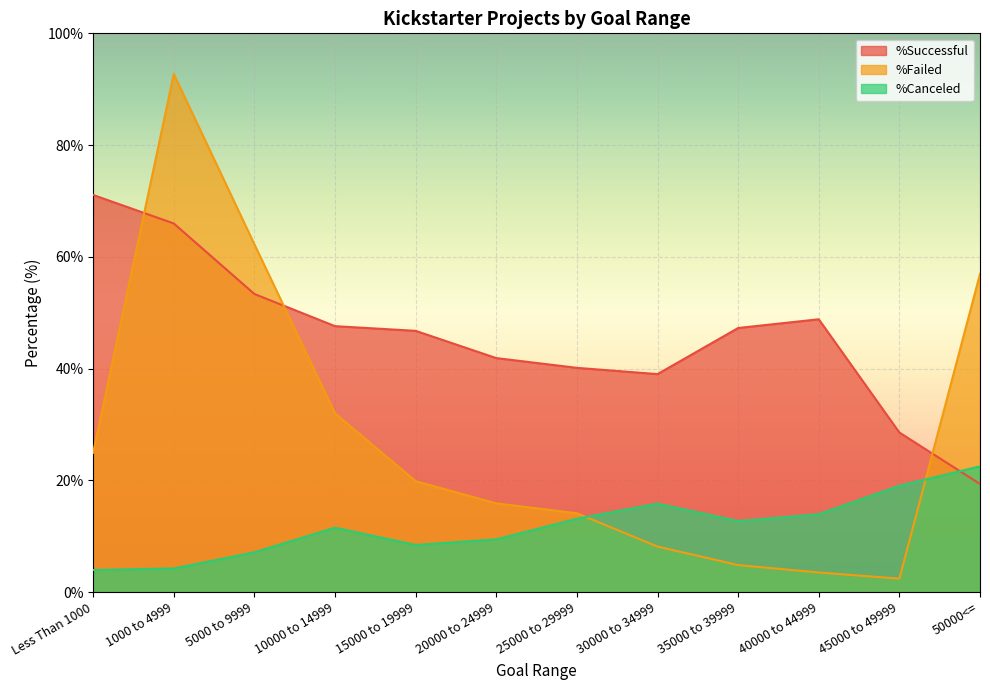

True or false: %Failed has more than 2 interior local peaks.

False